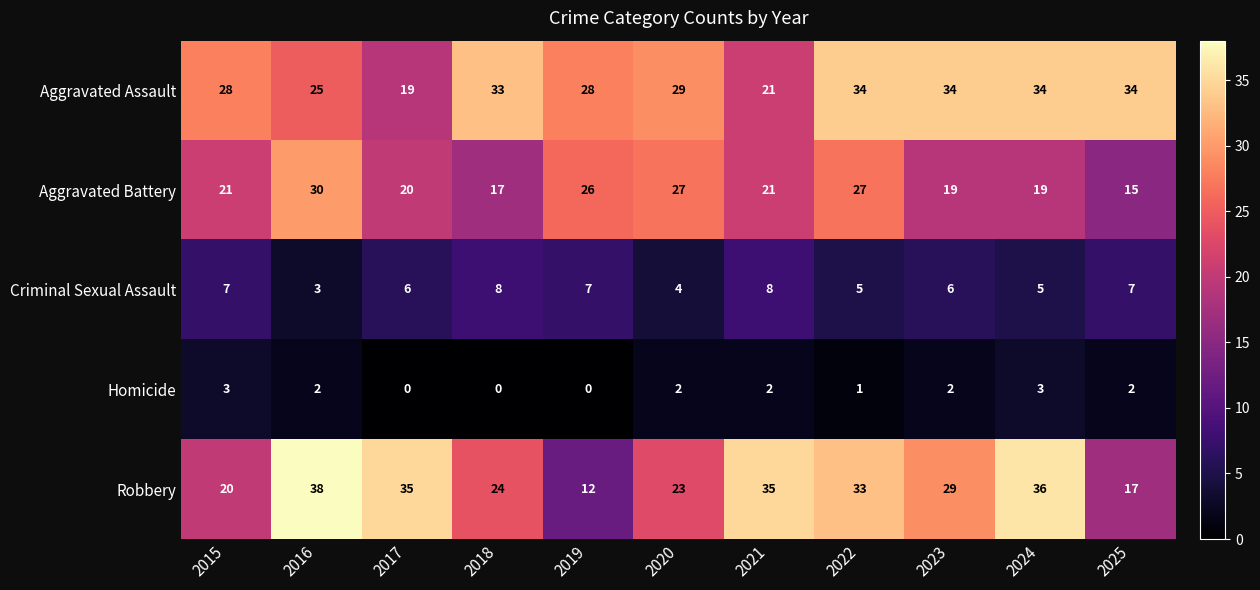

What is the lowest value of the Aggravated Assault series?

19